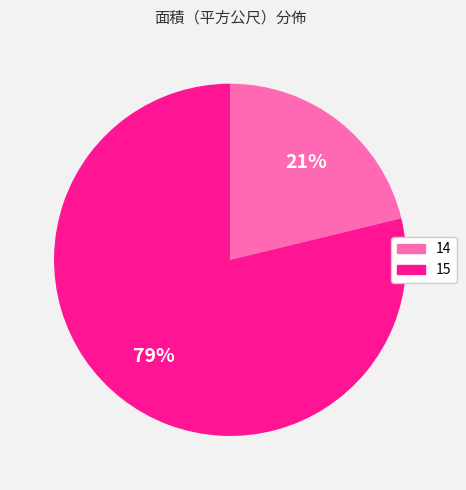

The 14 slice represents 9% of the pie. True or false?

False